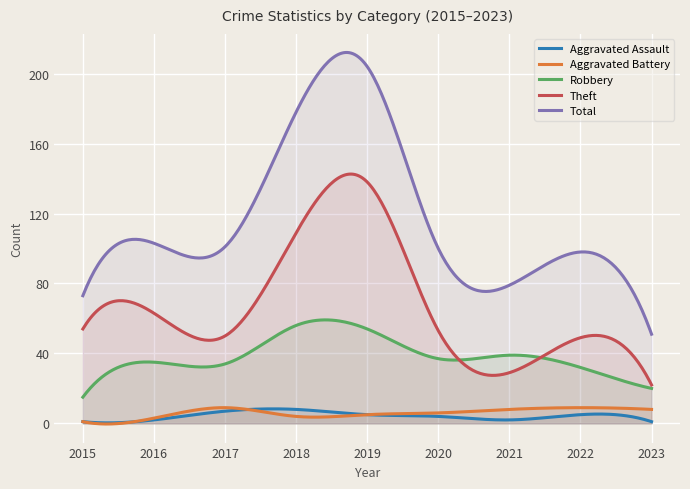

The value of Aggravated Battery at 2019 is 2. True or false?

False